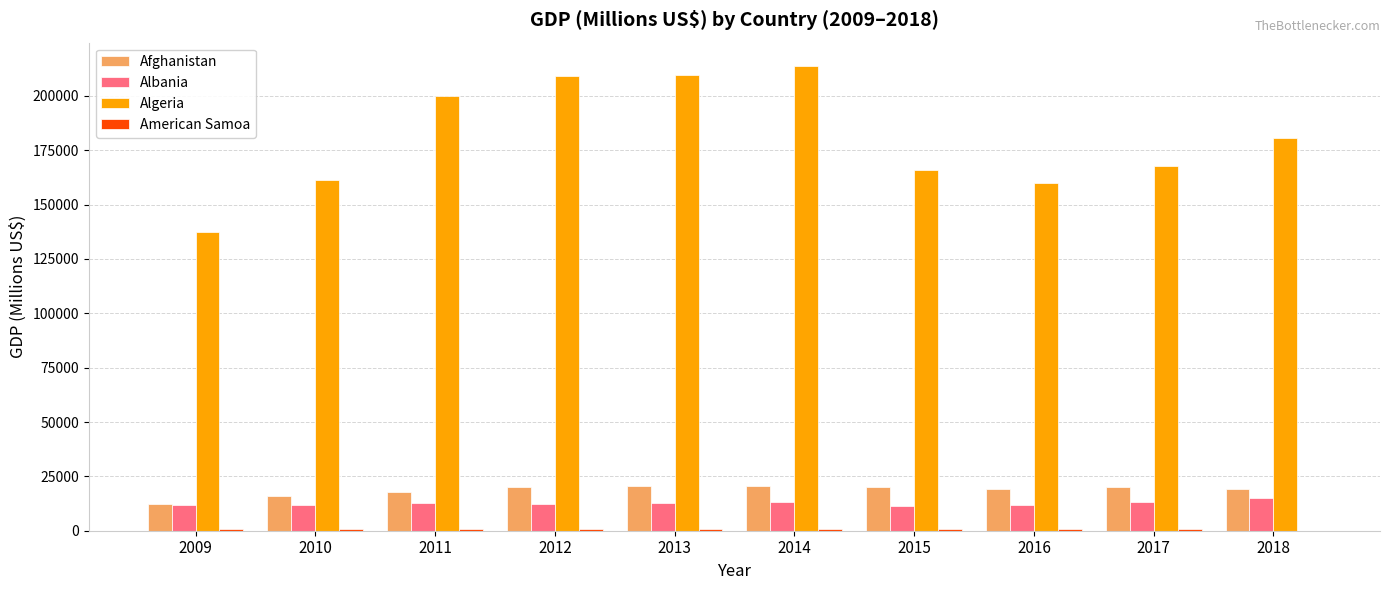

Is it true that Afghanistan equals 25179 at 2011?

False